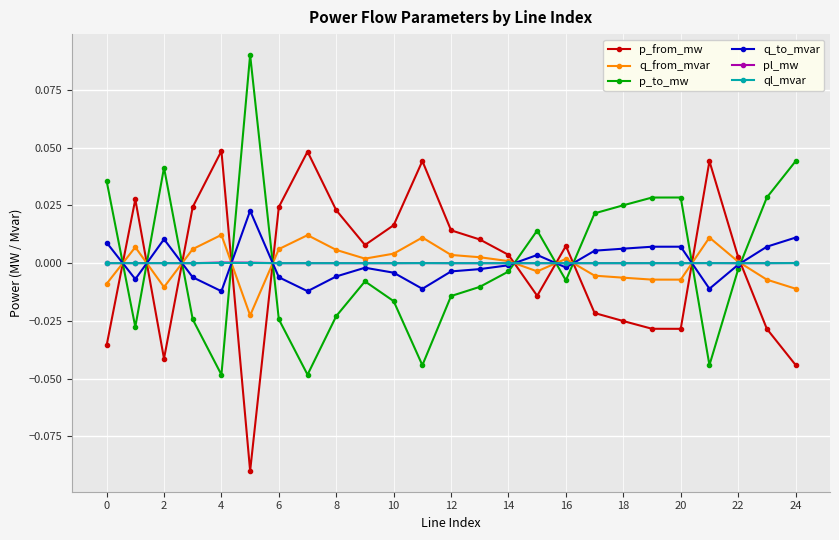

Which series ends up on top after the final intersection of pl_mw and p_to_mw?

p_to_mw